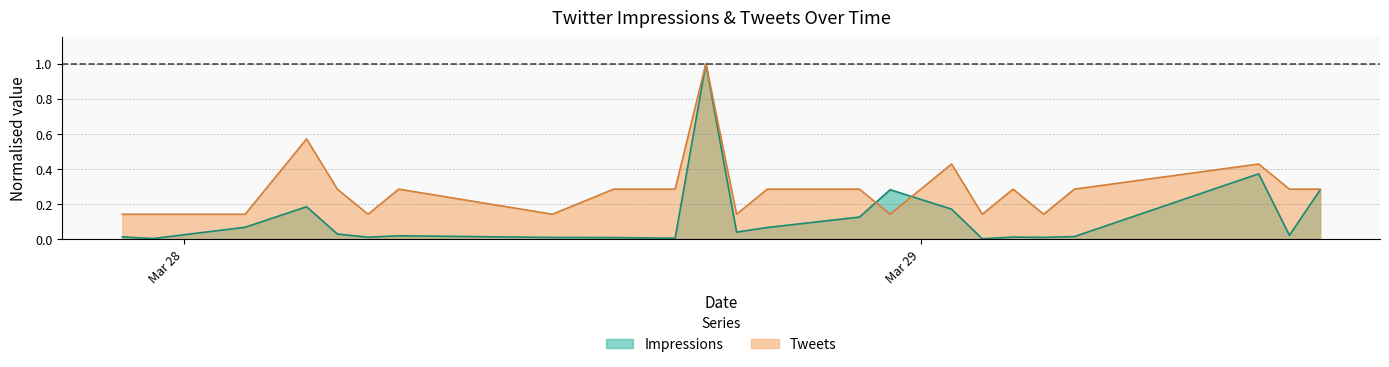

What is the sum of all impressions values?

2.8